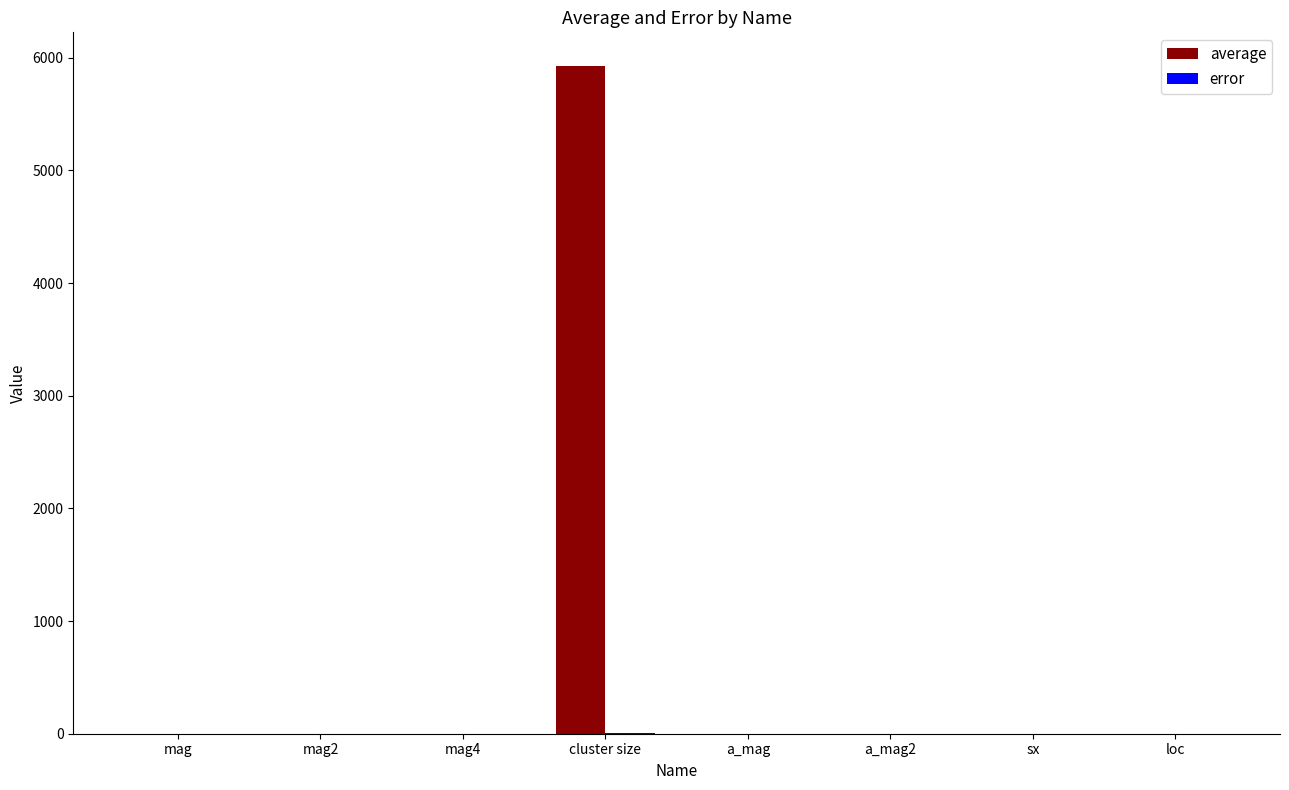

Which series has the largest total across all categories?

average